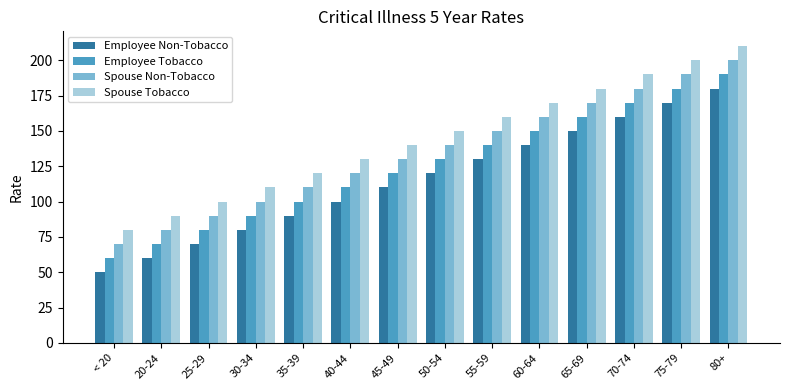

What is the label of the 8th bar from the right?

45-49